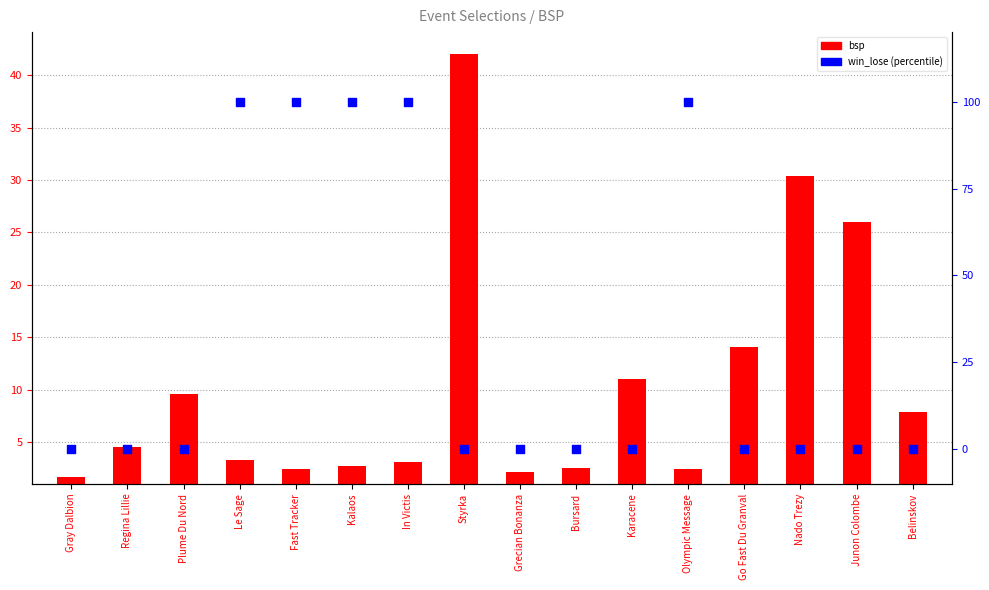

Is the value of win_lose (percentile) at Bursard greater than the value of bsp at Nado Trezy?

No